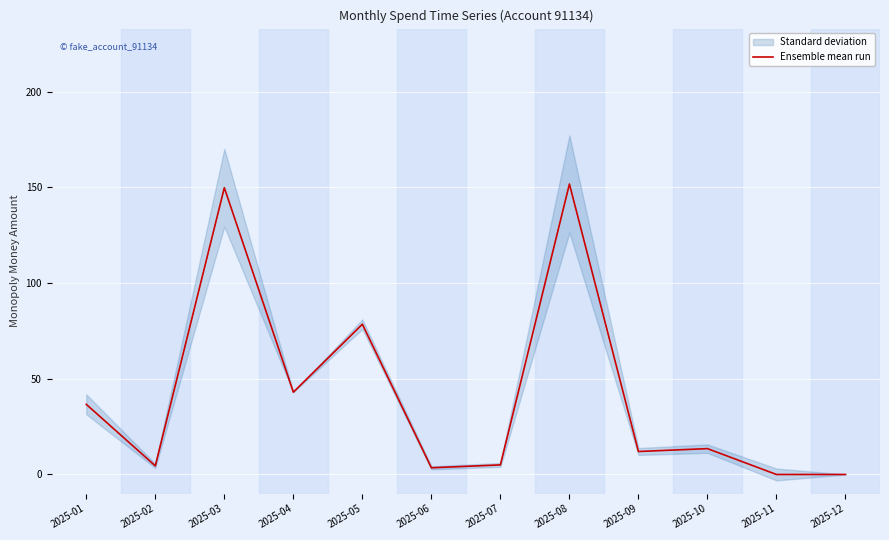

How many lines are shown in the chart?

1